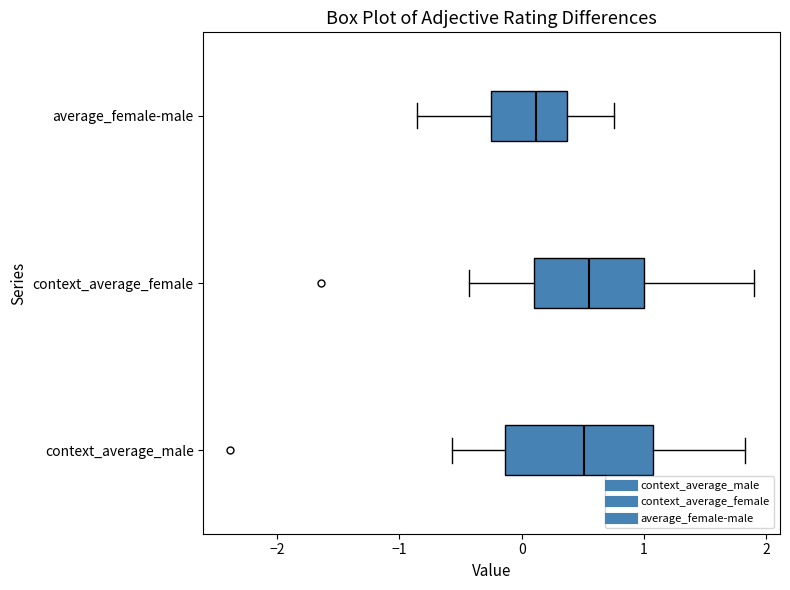

Which box has the furthest to the left median line?

average_female-male